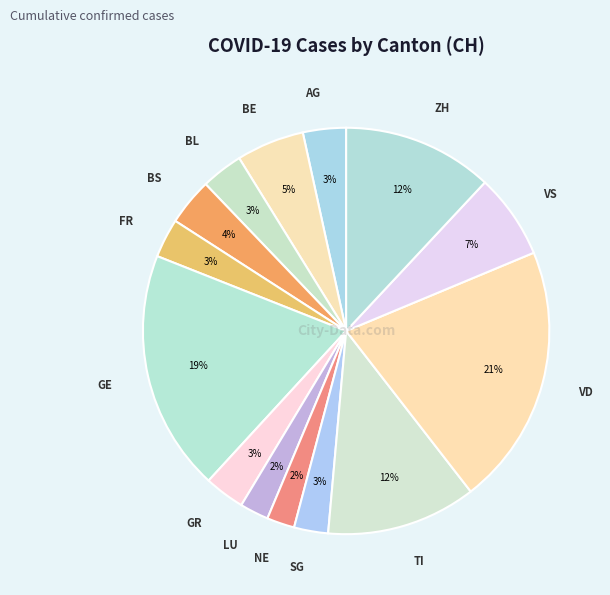

Rank the categories by value from lowest to highest.

NE, LU, SG, FR, GR, BL, AG, BS, BE, VS, TI, ZH, GE, VD